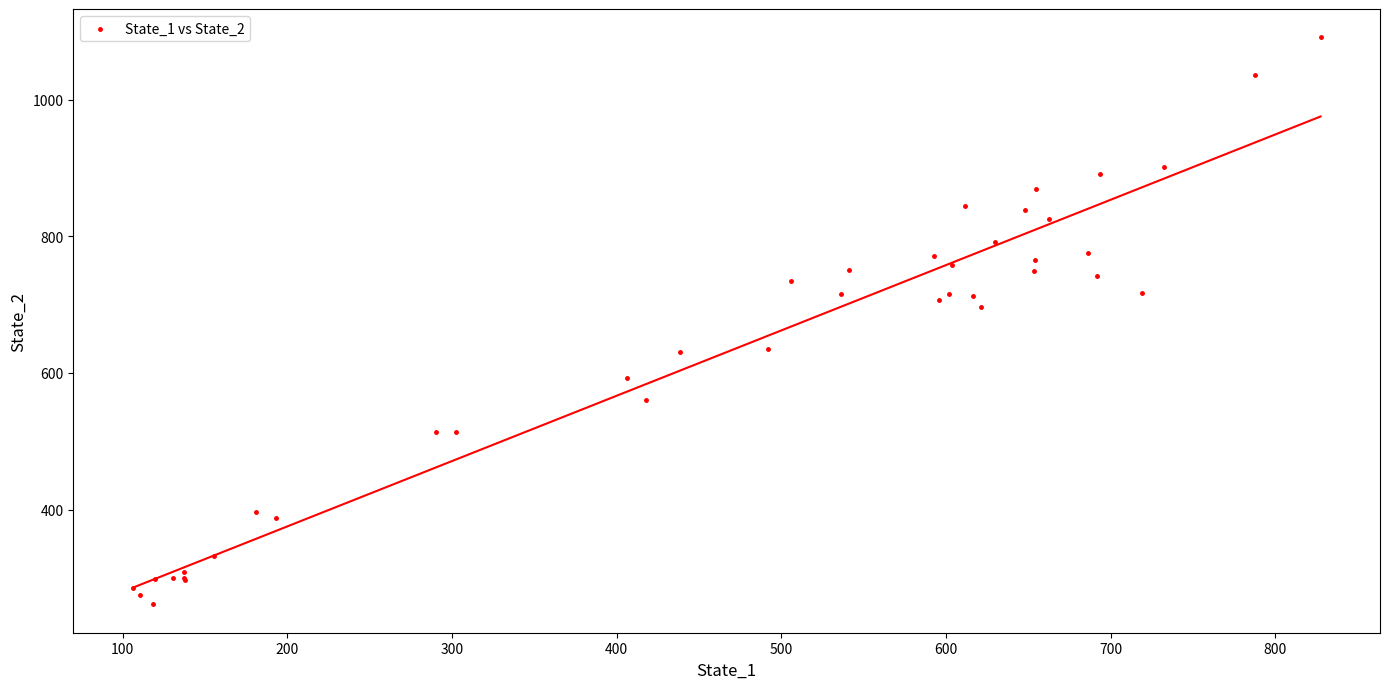

What Y value in the scatter plot is closest to 676?

696.5